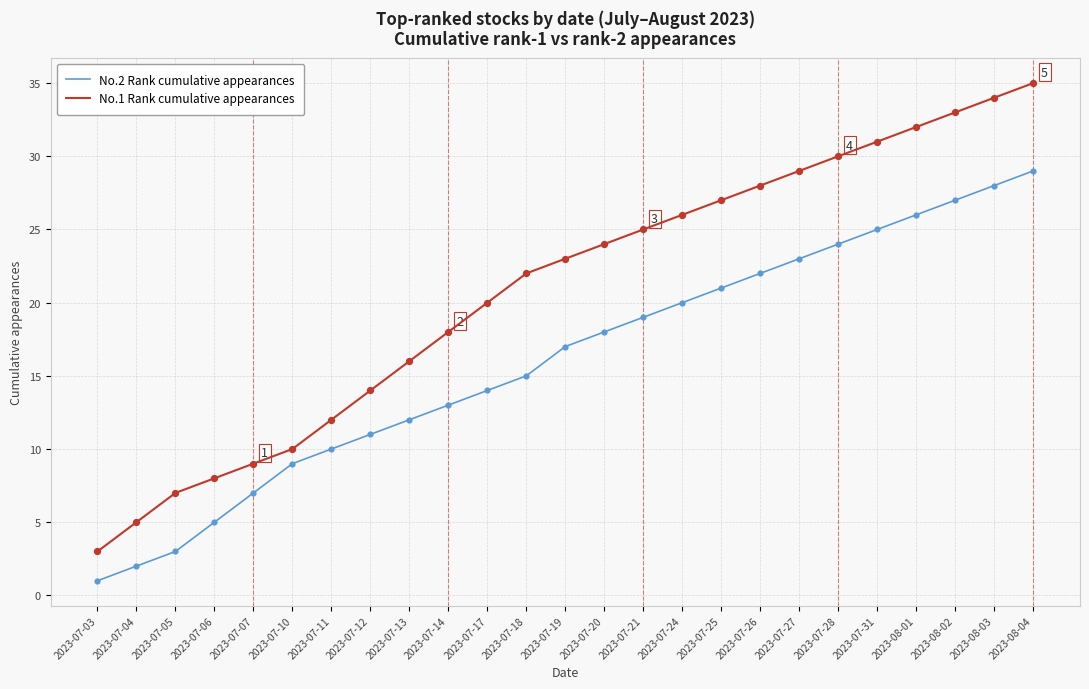

At which category is the sum across all series the highest?

2023-08-04